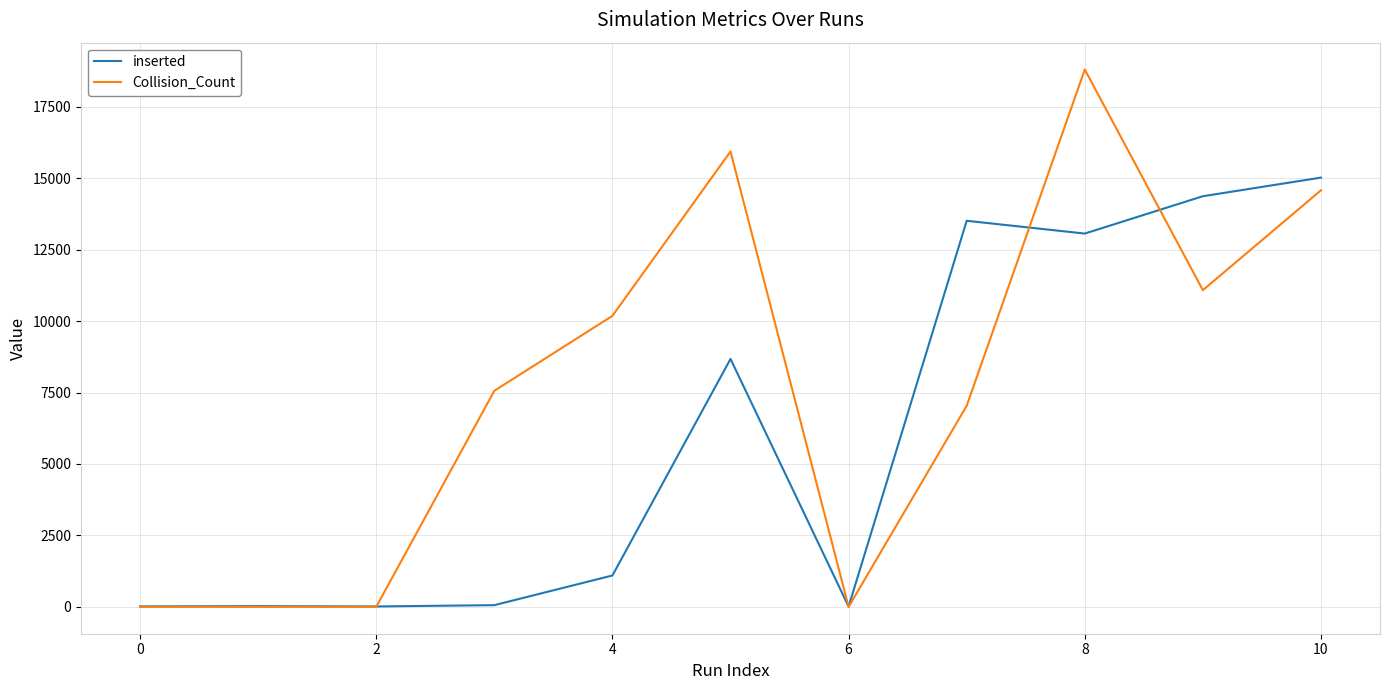

True or false: inserted has more than 1 points higher than both neighbors.

True